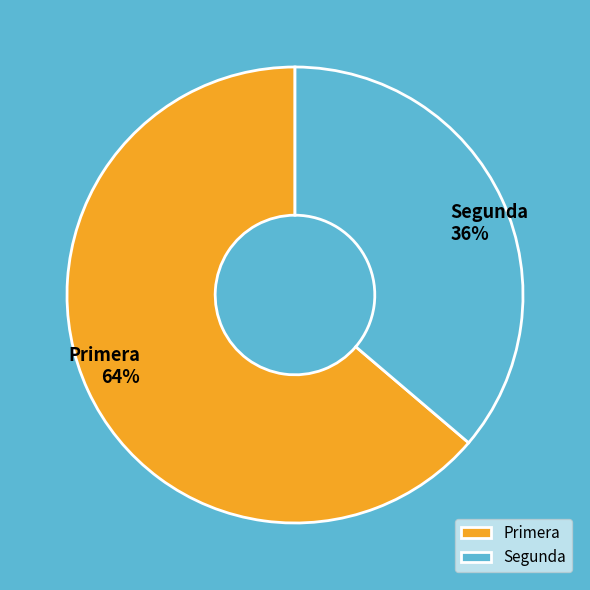

What percentage is the Segunda slice, to the nearest percent?

36%